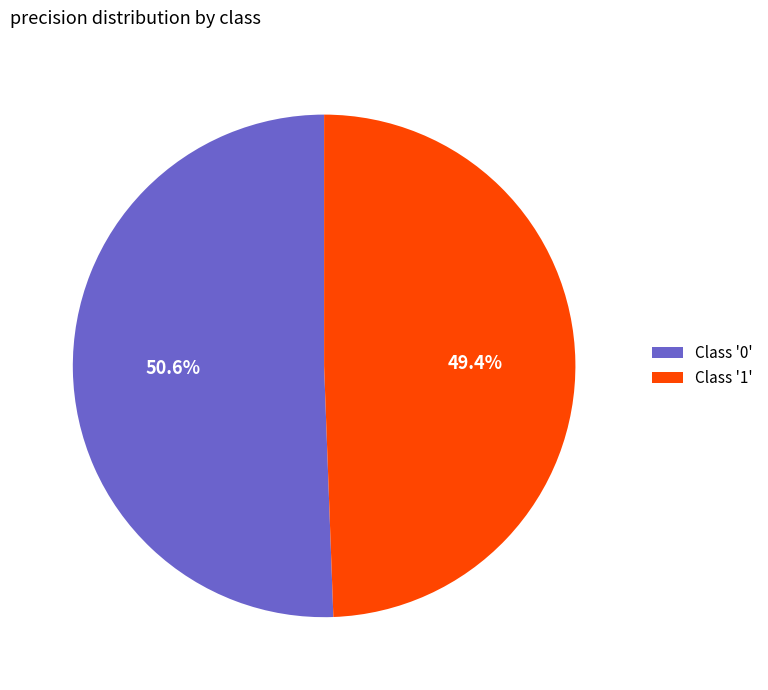

Is there a majority slice in this chart?

Yes